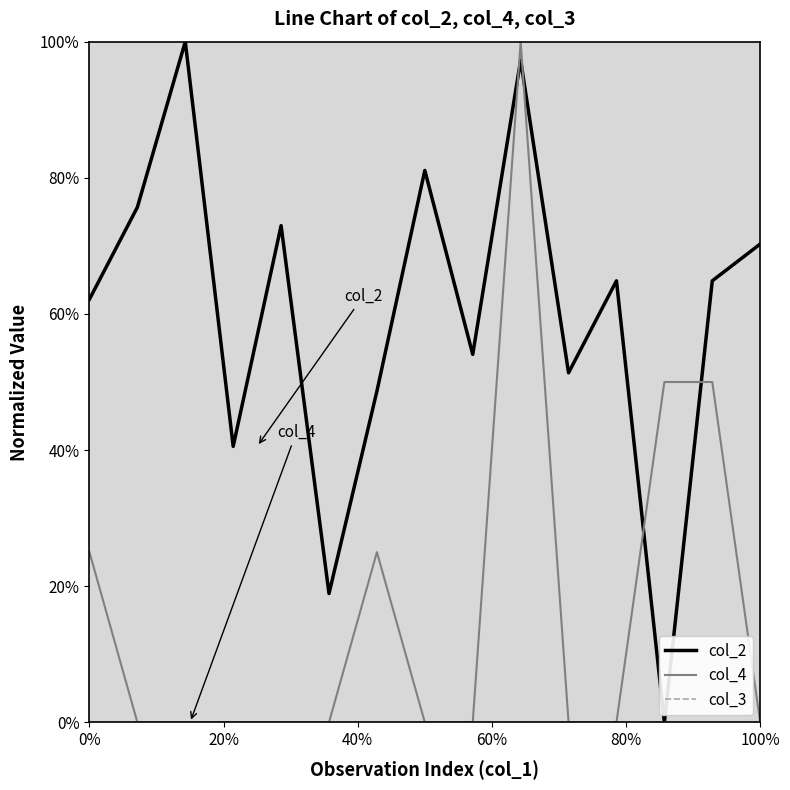

Is this an area chart (filled region under the line)?

No